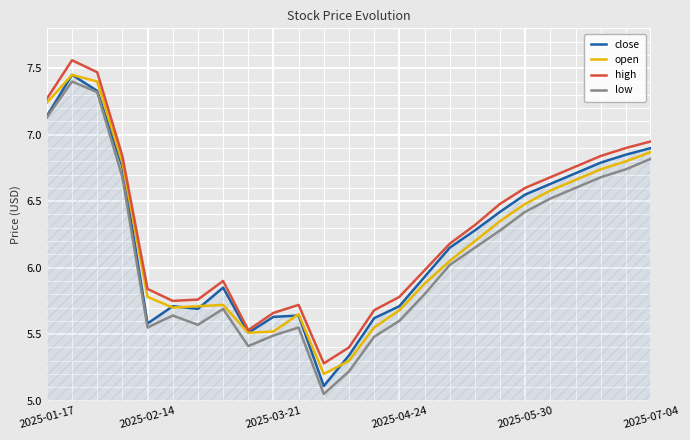

Which series has the widest spread of values?

low